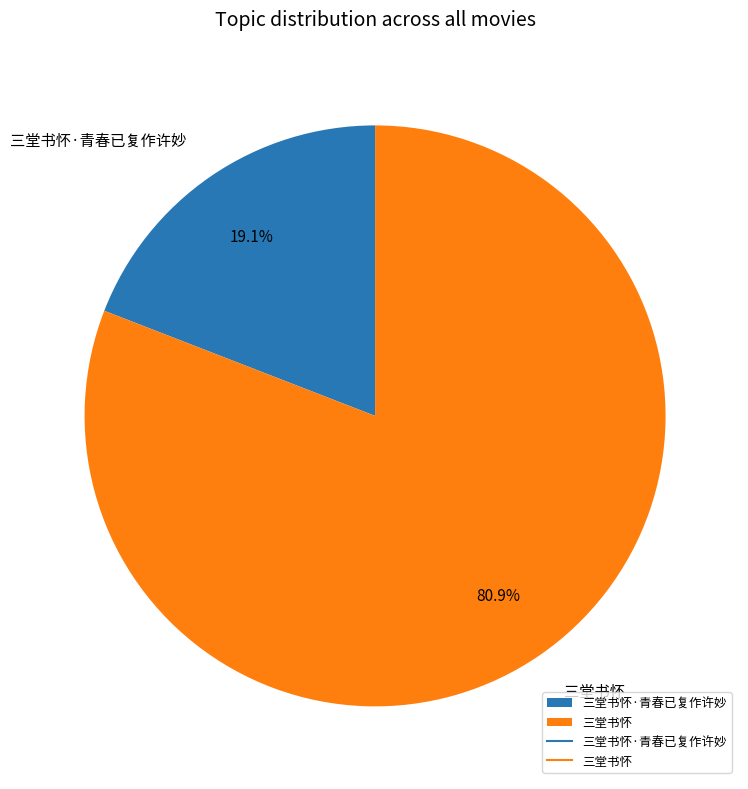

To the nearest percent, what portion does 三堂书怀 represent?

81%